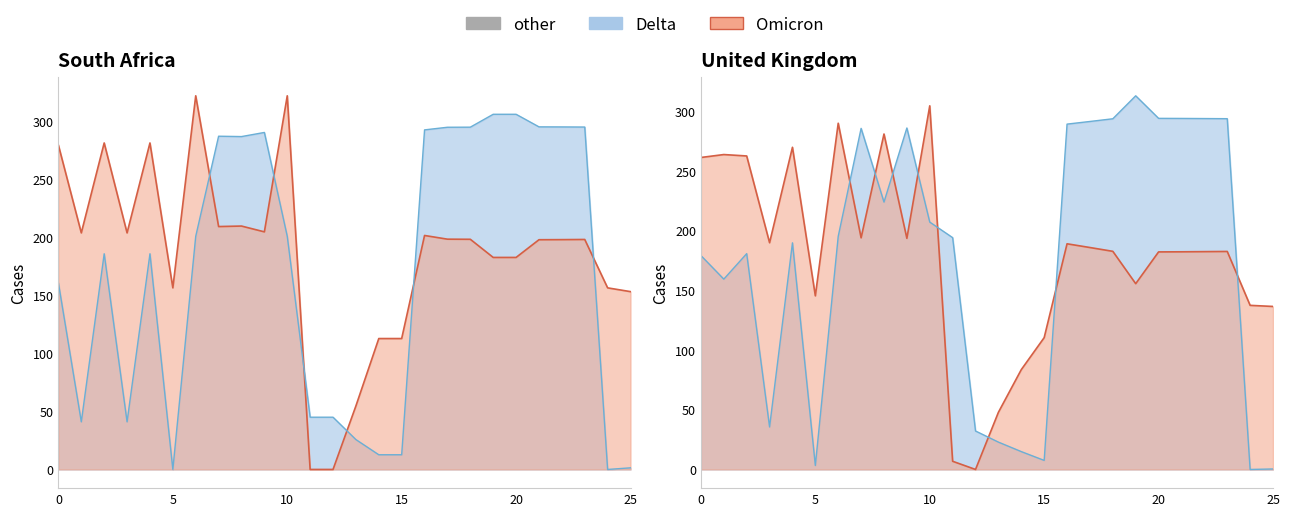

Where do y1 and y0 first cross each other?

0 and 1